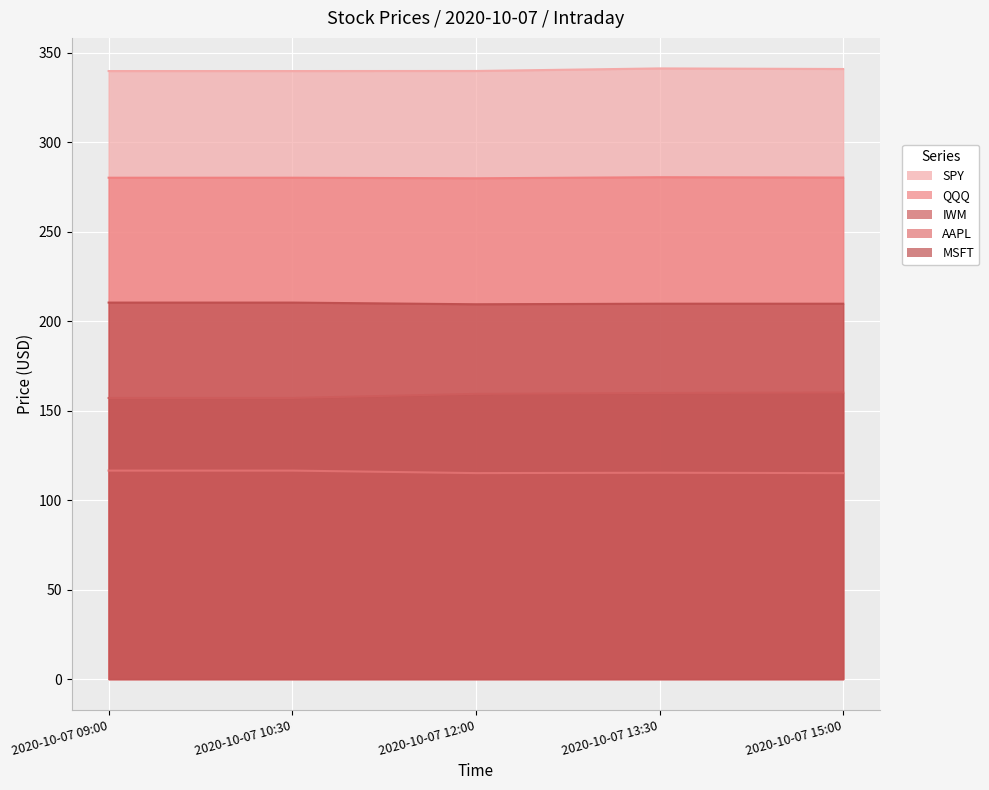

Reading right to left, transcribe all the data shown in this chart.

SPY: 340.9	341.2	339.8	339.8	339.8
QQQ: 280.2	280.4	279.8	280.2	280.2
IWM: 160.1	159.9	159.4	157.1	157.1
AAPL: 115.1	115.3	115.1	116.5	116.5
MSFT: 209.8	209.8	209.4	210.4	210.4